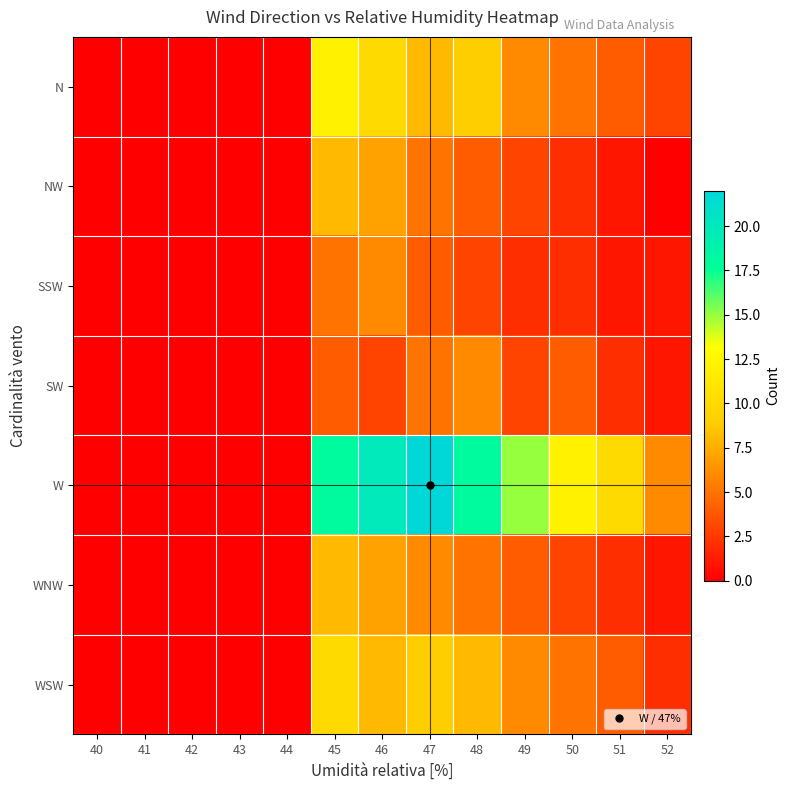

Rank the series at 49 from highest to lowest value.

W, N, WSW, WNW, NW, SW, SSW